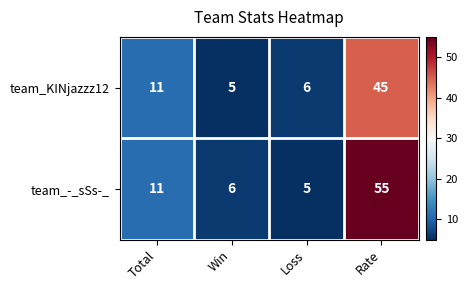

Read the team_KINjazzz12 value at Rate.

45